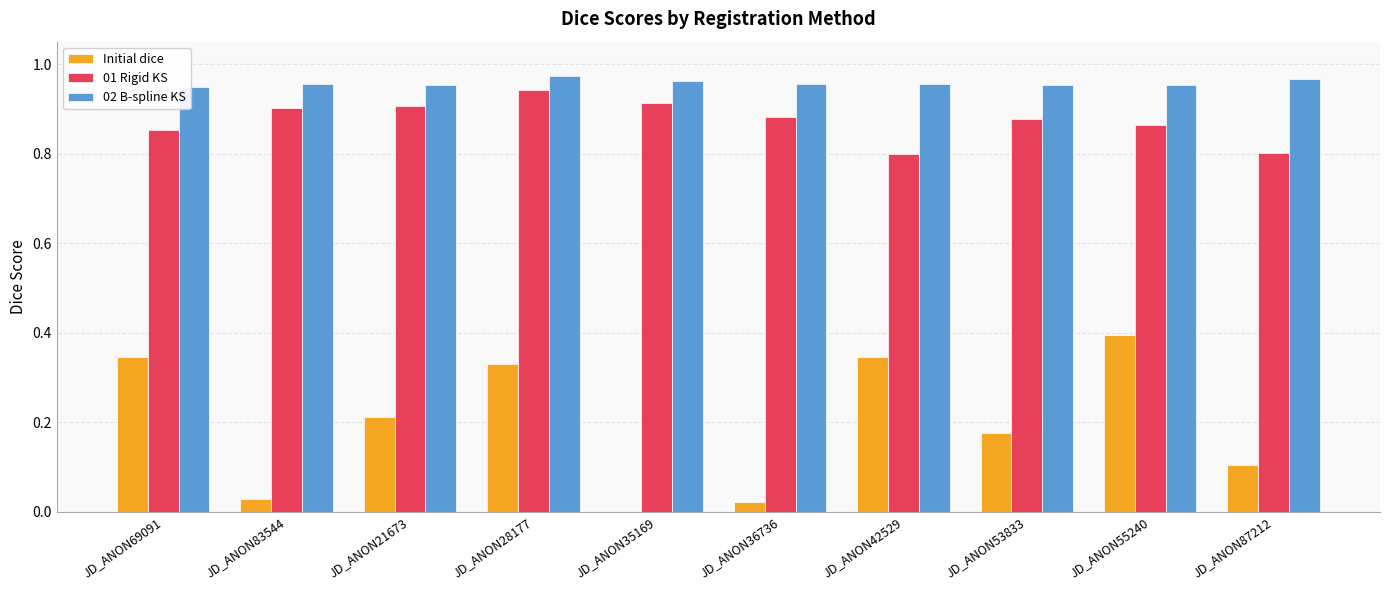

At which label does 01 Rigid KS reach its peak?

JD_ANON28177